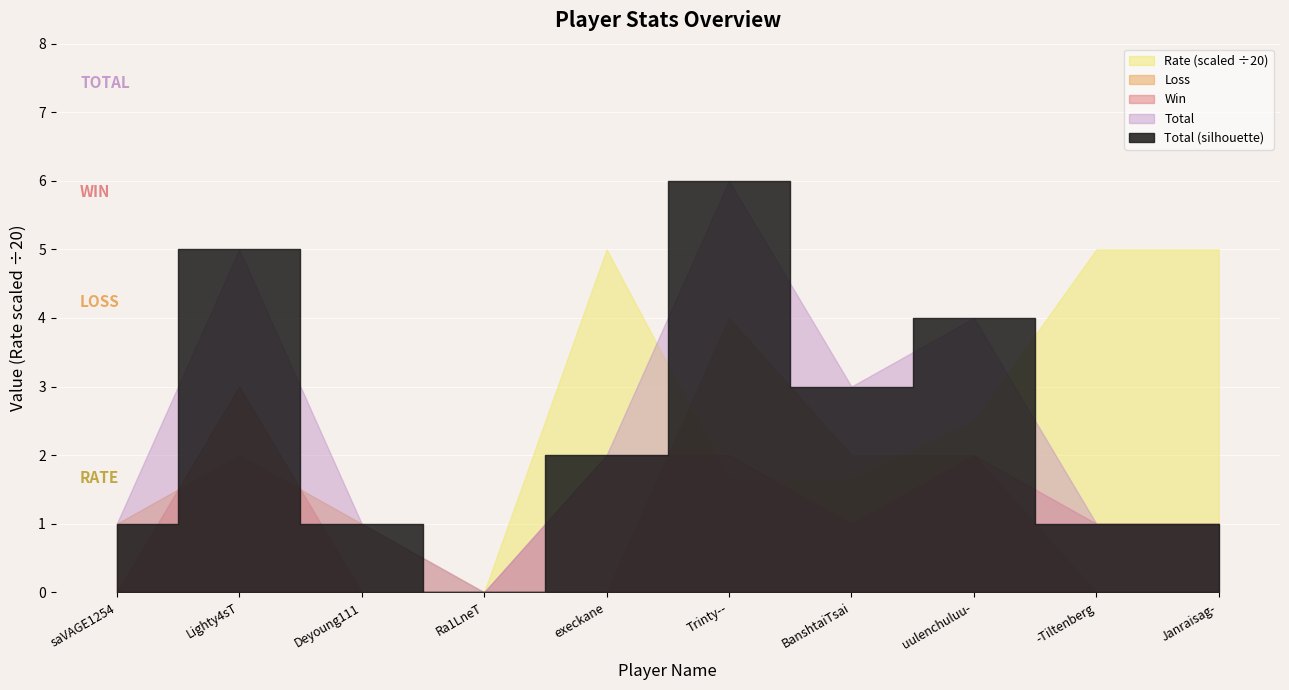

What is the difference between the Total values at -Tiltenberg and Lighty4sT?

4